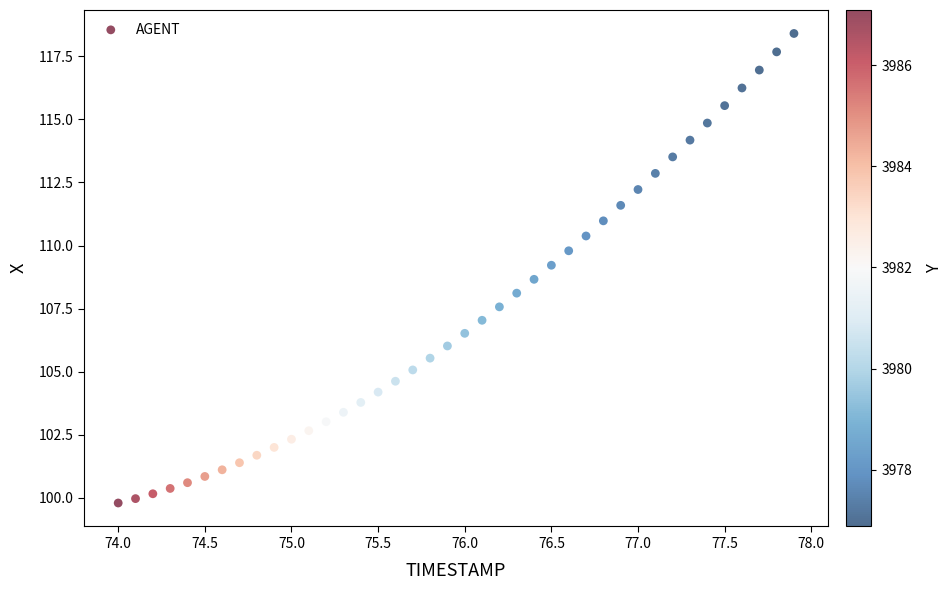

What is the range of Y values (max minus min)?

18.6